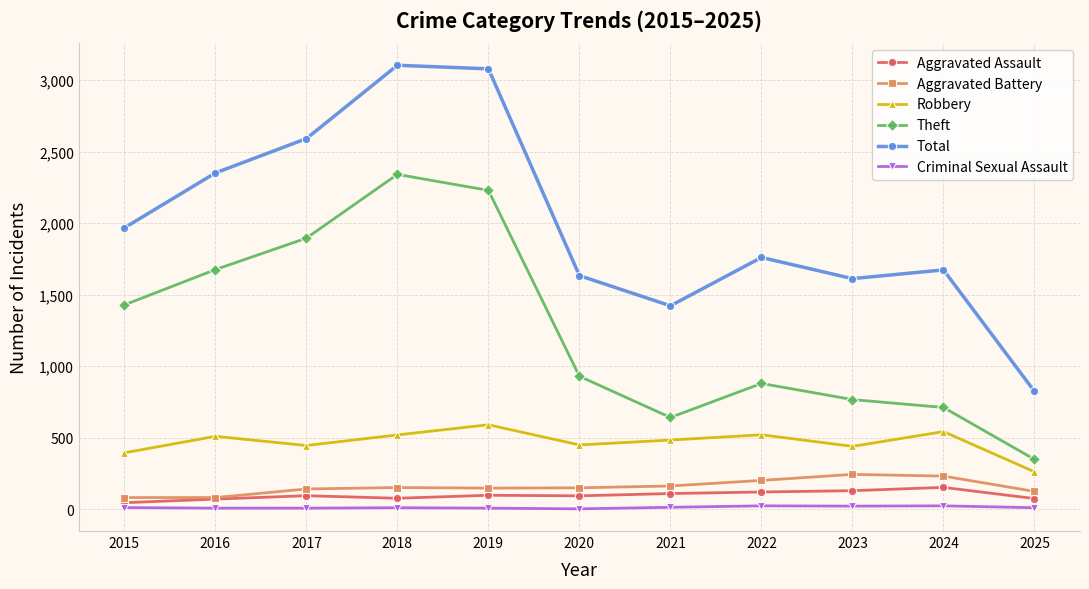

What is the difference between the second highest and minimum values in the Theft series?

1881